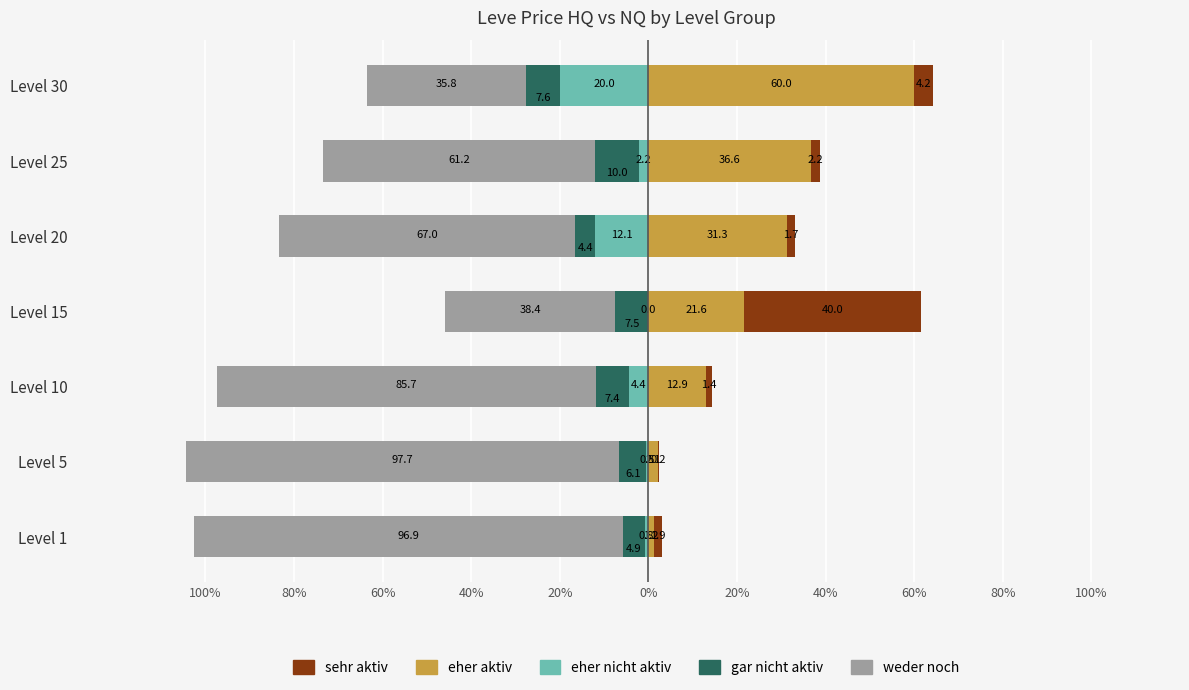

What is the sum of all gar nicht aktiv values?

48.0